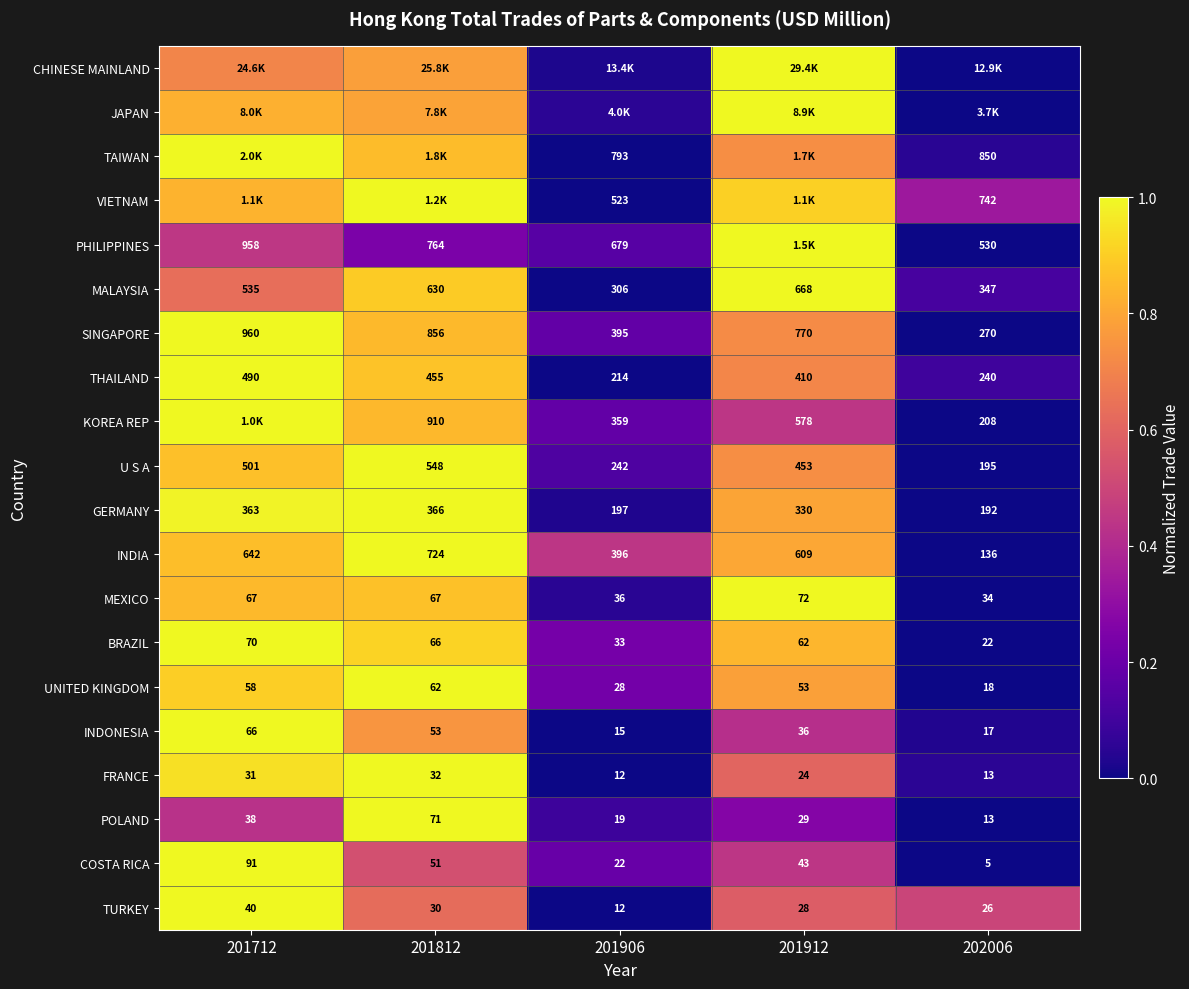

How many data points does each series have?

5